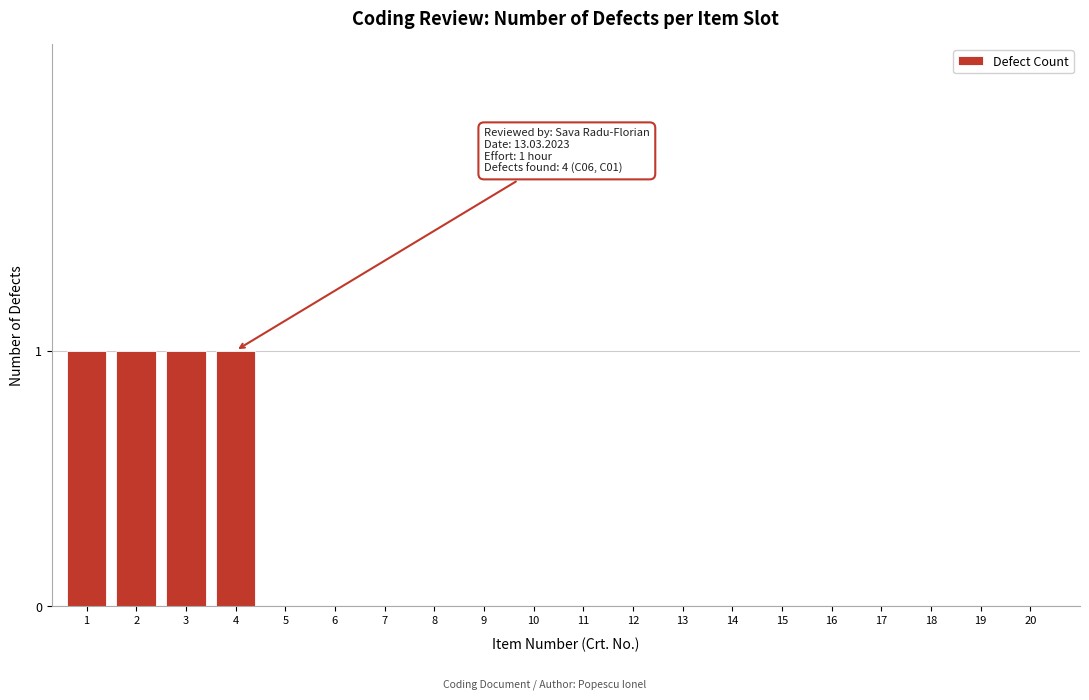

Reading left to right, extract all data points from this chart.

1=1	2=1	3=1	4=1	5=0	6=0	7=0	8=0	9=0	10=0	11=0	12=0	13=0	14=0	15=0	16=0	17=0	18=0	19=0	20=0